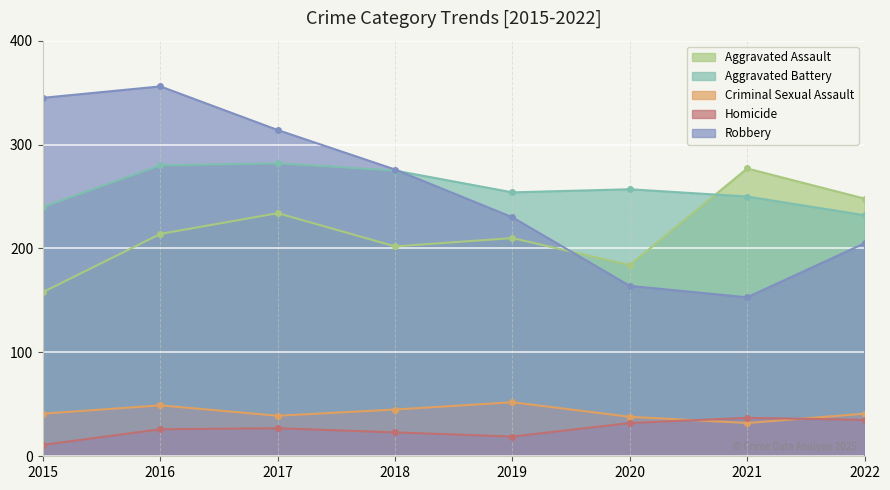

At 2017, list the series in order from smallest to largest.

Homicide, Criminal Sexual Assault, Aggravated Assault, Aggravated Battery, Robbery